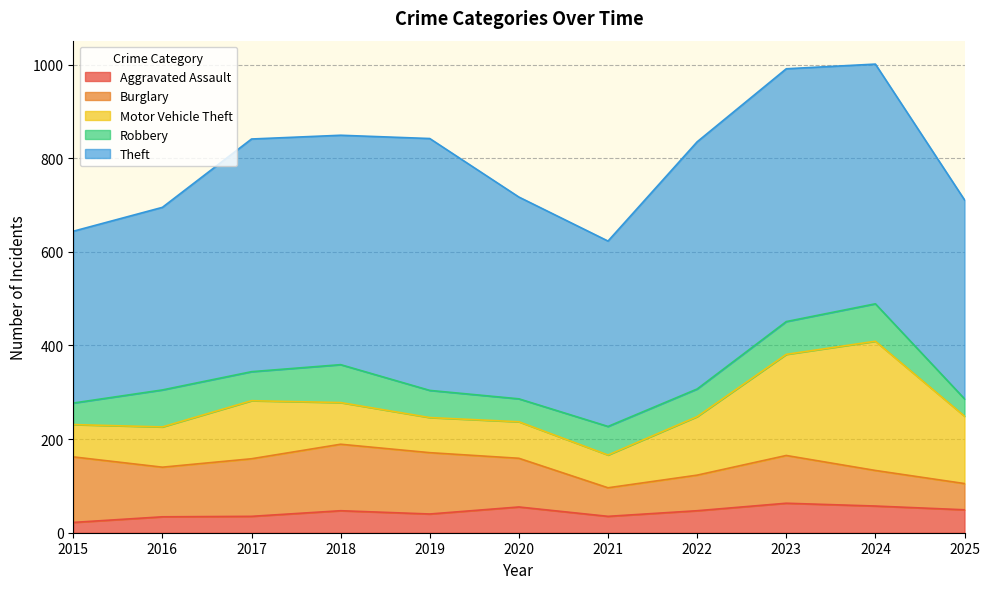

How many data points in Aggravated Assault are above 47?

4